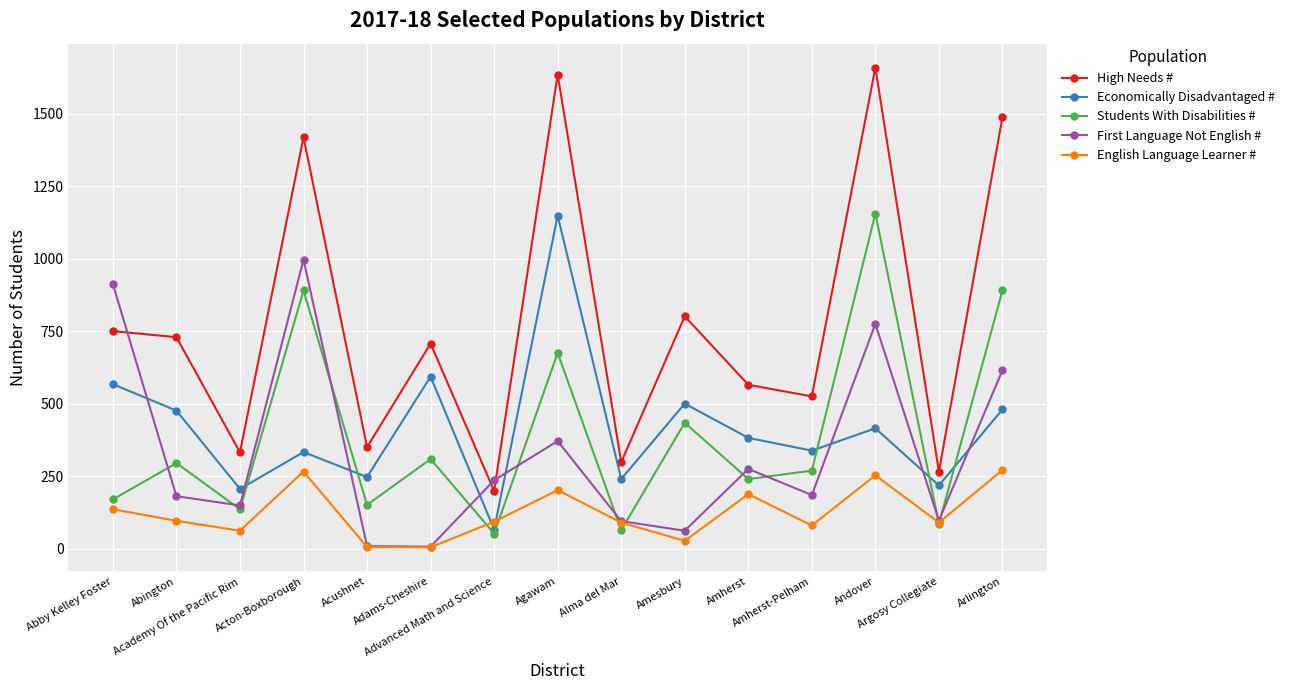

How many categories are shown in the chart?

15